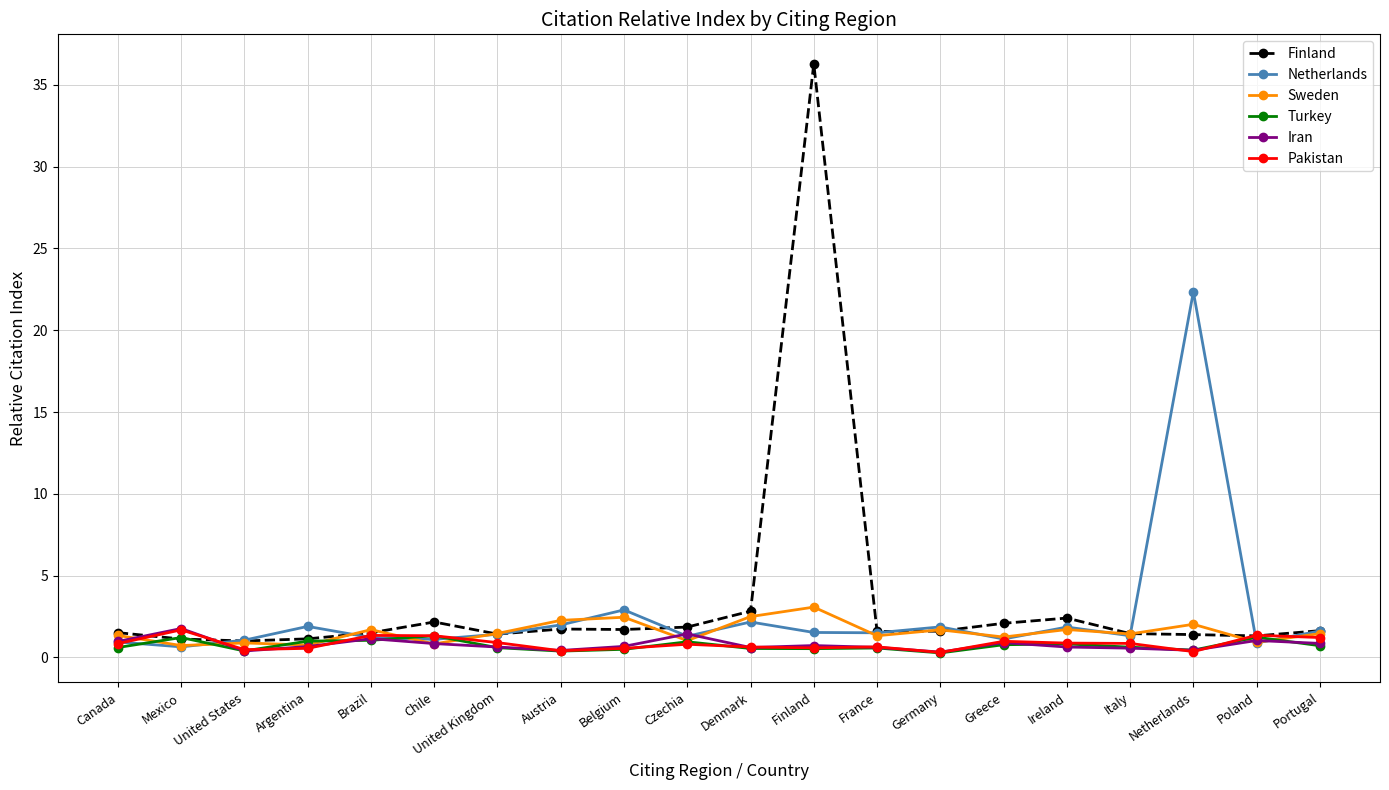

True or false: Iran has more than 1 points higher than both neighbors.

True